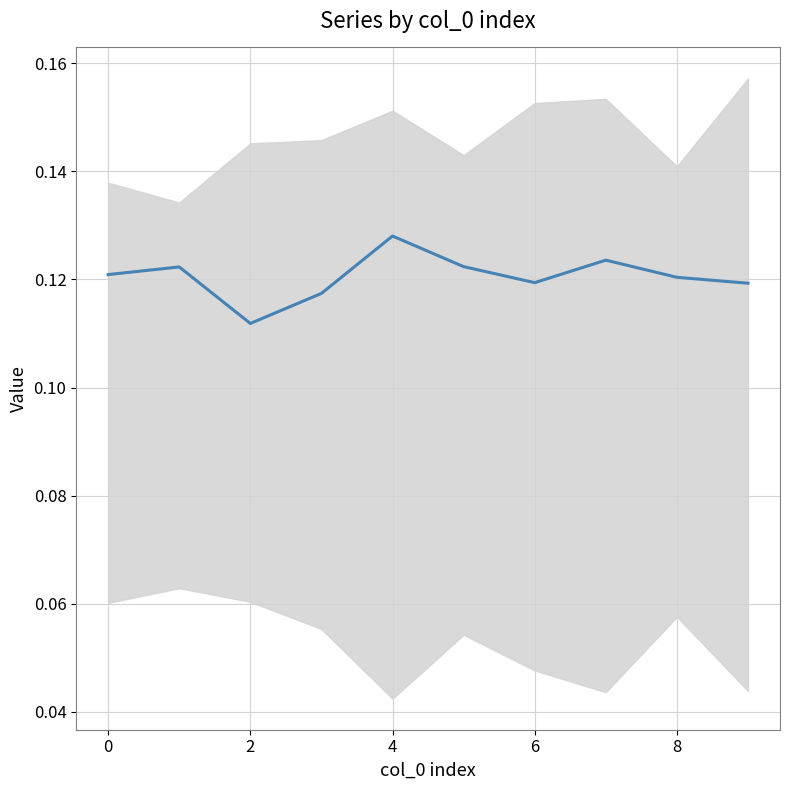

What is the average value?

0.1